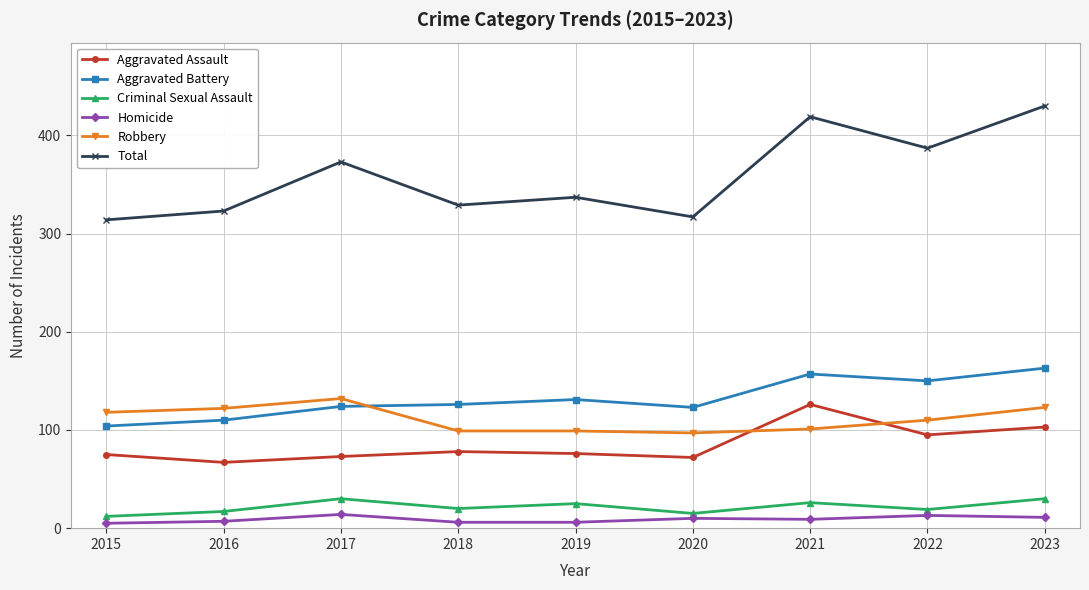

True or false: Aggravated Battery and Criminal Sexual Assault intersect in this chart.

False